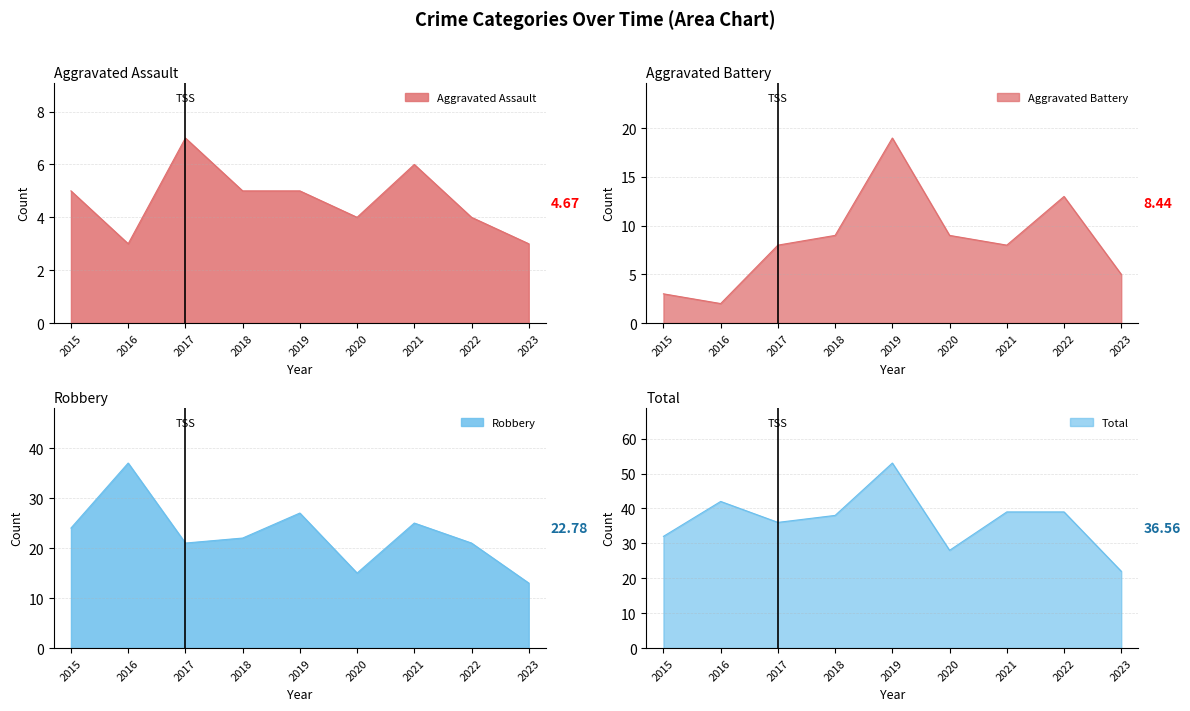

Rank the series by their maximum value, from highest to lowest.

Total_line, Robbery_line, Aggravated Battery_line, Aggravated Assault_line